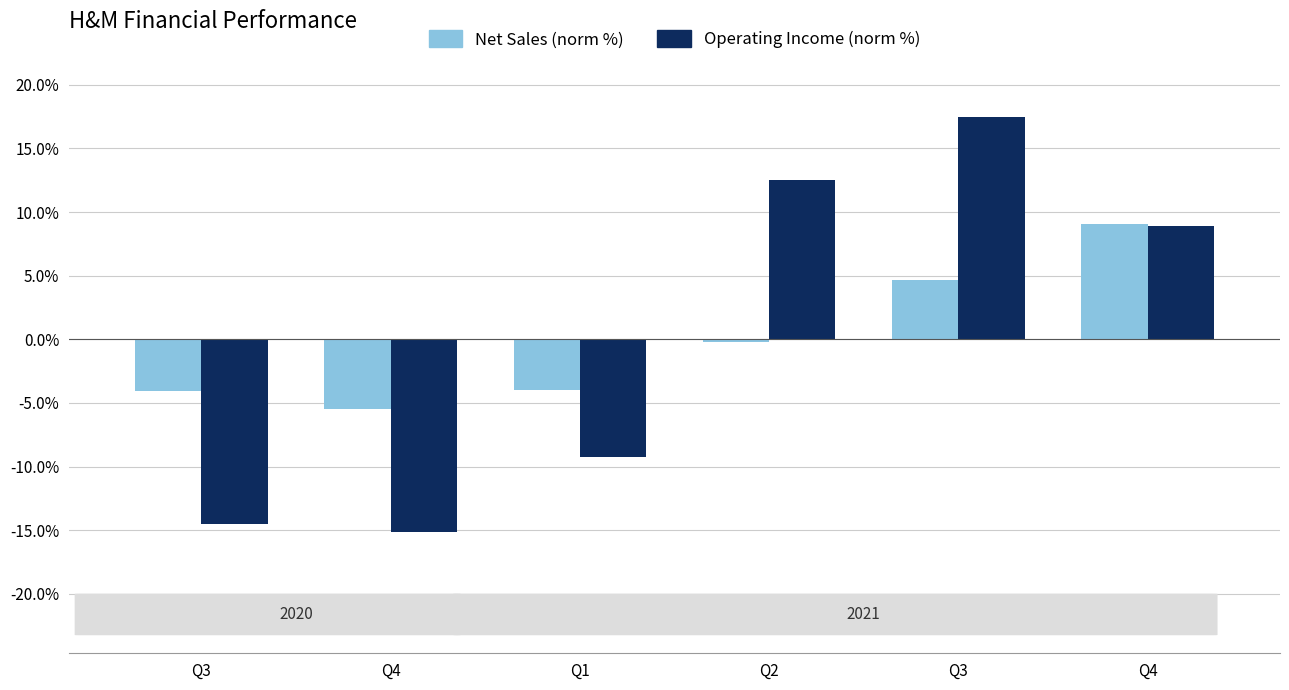

What are all the series names shown in the legend?

Net Sales (norm %), Operating Income (norm %)